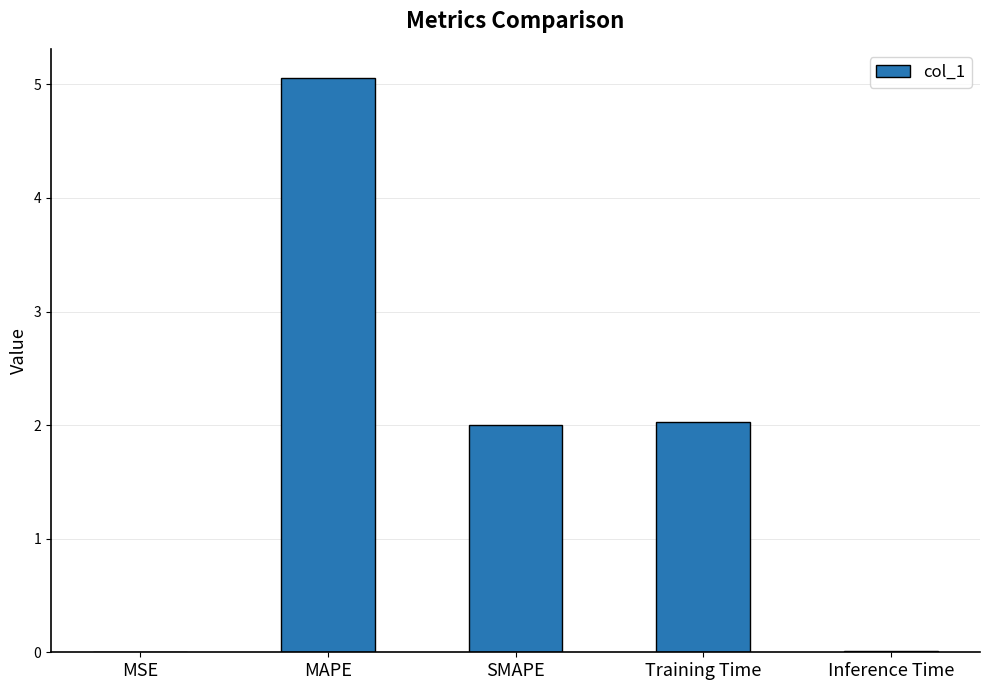

What is the average value?

1.8